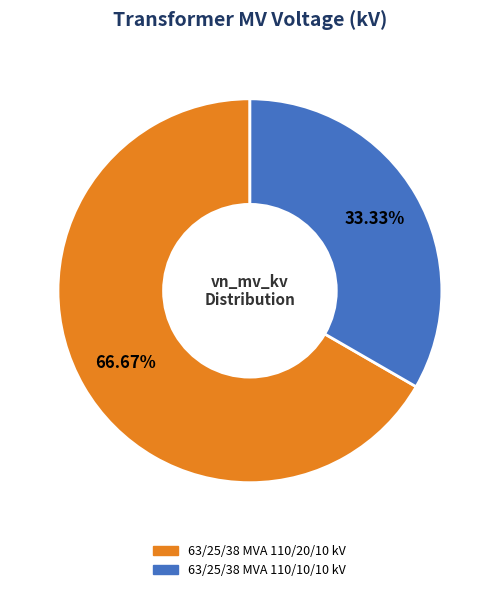

What is the smallest slice in the pie chart?

63/25/38 MVA 110/10/10 kV